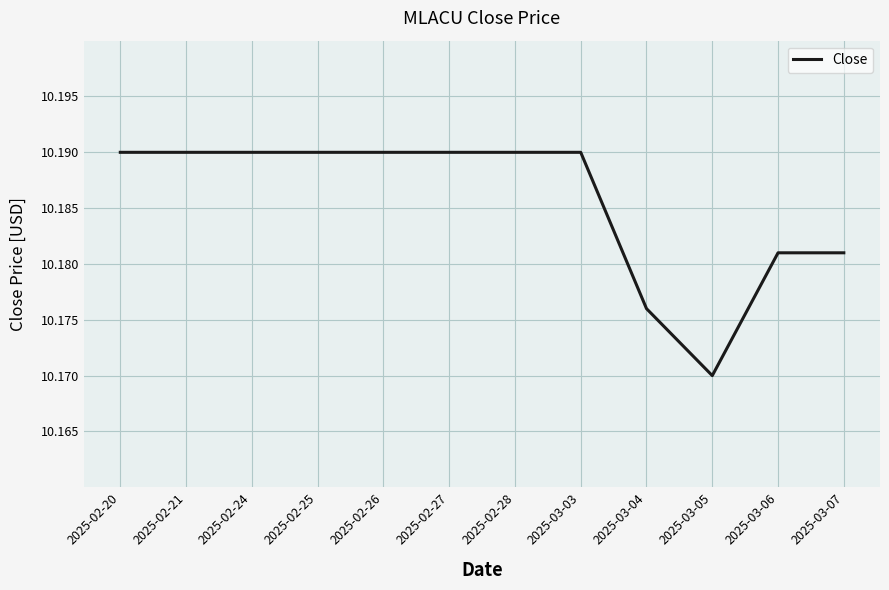

What position from the right is 2025-02-20?

12